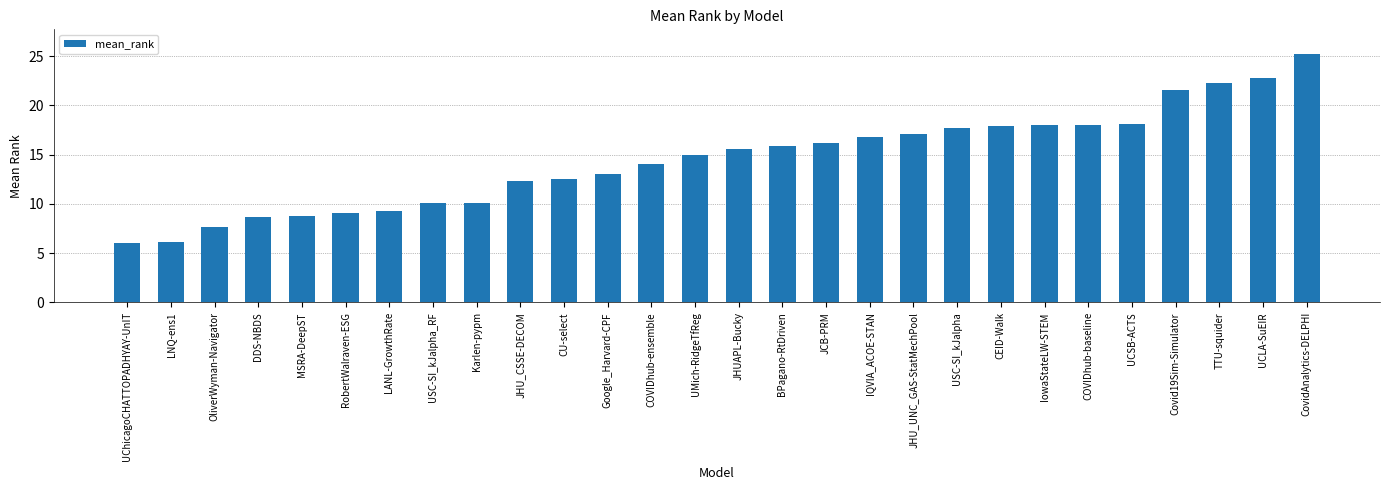

What is the label of the 25th bar from the right?

DDS-NBDS